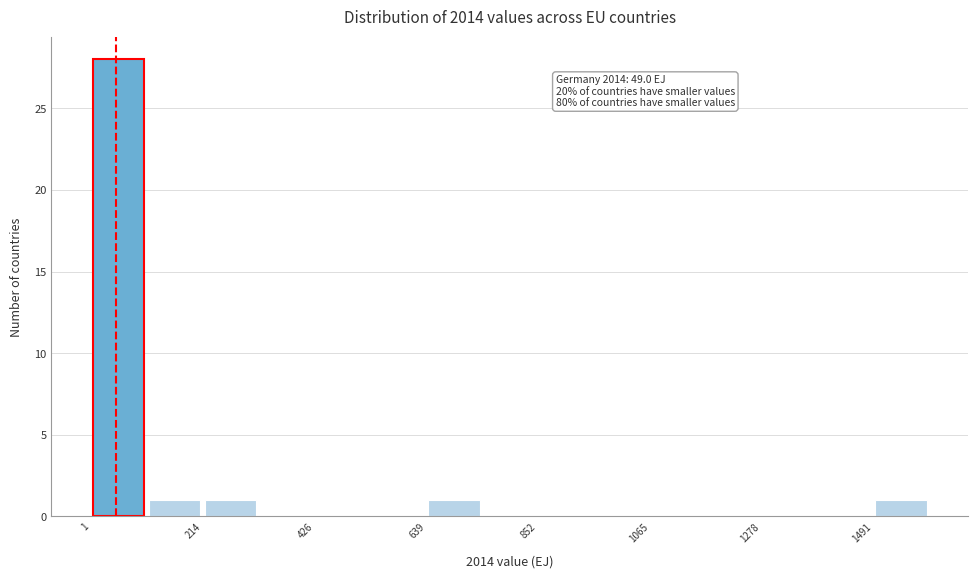

Around what value on the x-axis is the tallest bar? Give the approximate position of its centre, as read against the axis.

50